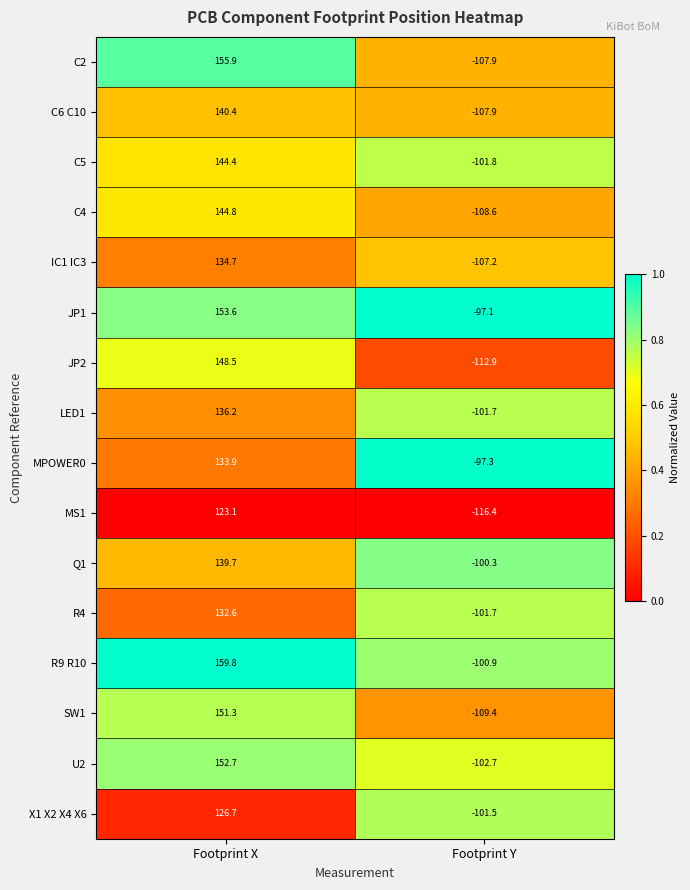

At which label is JP2 closest to 17?

Footprint Y